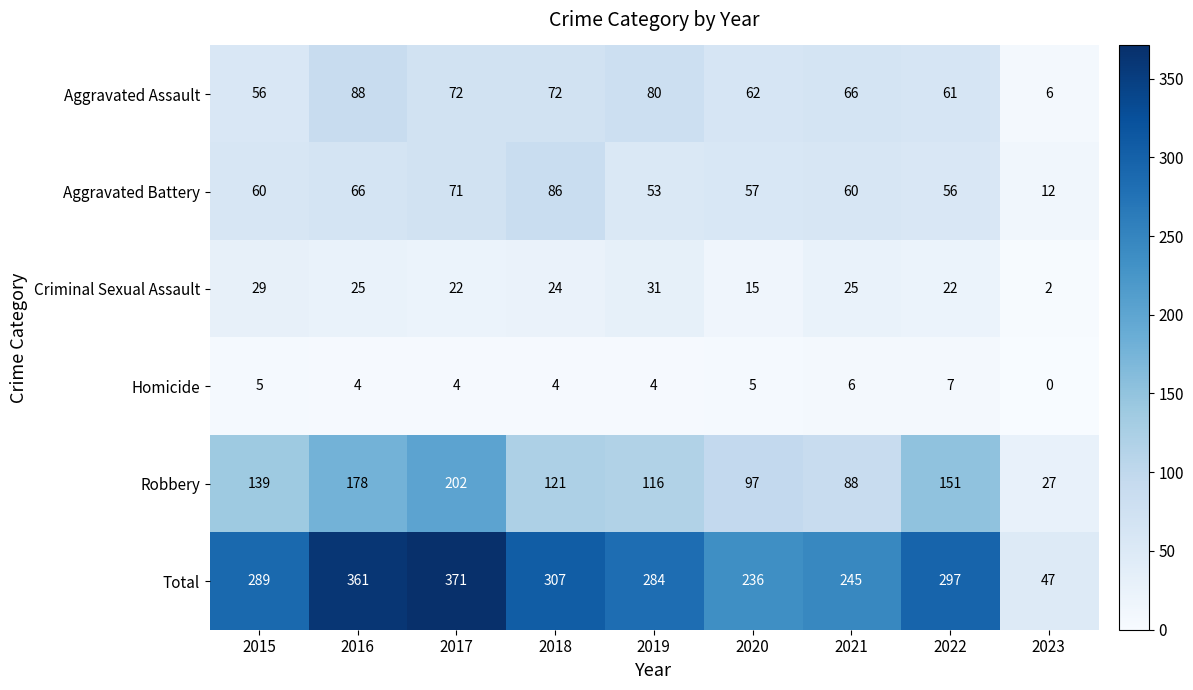

Rank the series by their maximum value, from lowest to highest.

Homicide, Criminal Sexual Assault, Aggravated Battery, Aggravated Assault, Robbery, Total